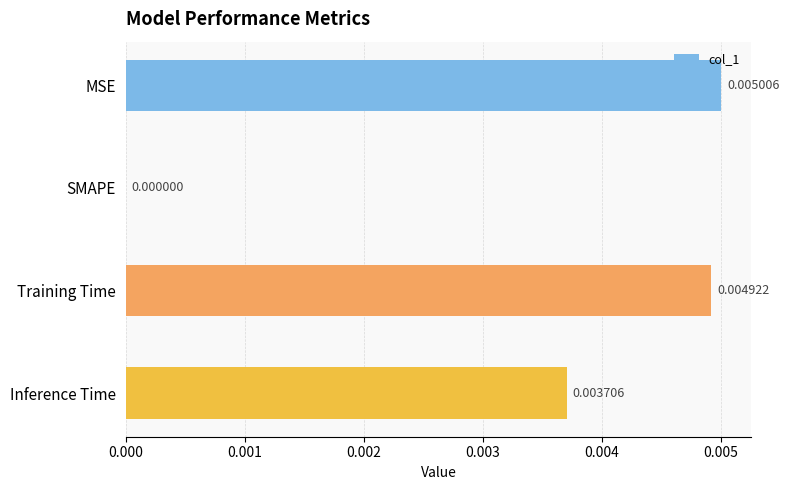

Where is the data nearest to the value 0?

SMAPE